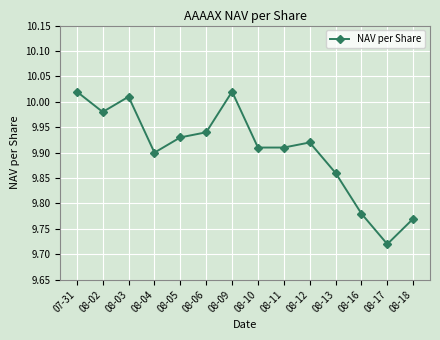

What is the difference between the maximum and minimum values?

0.3